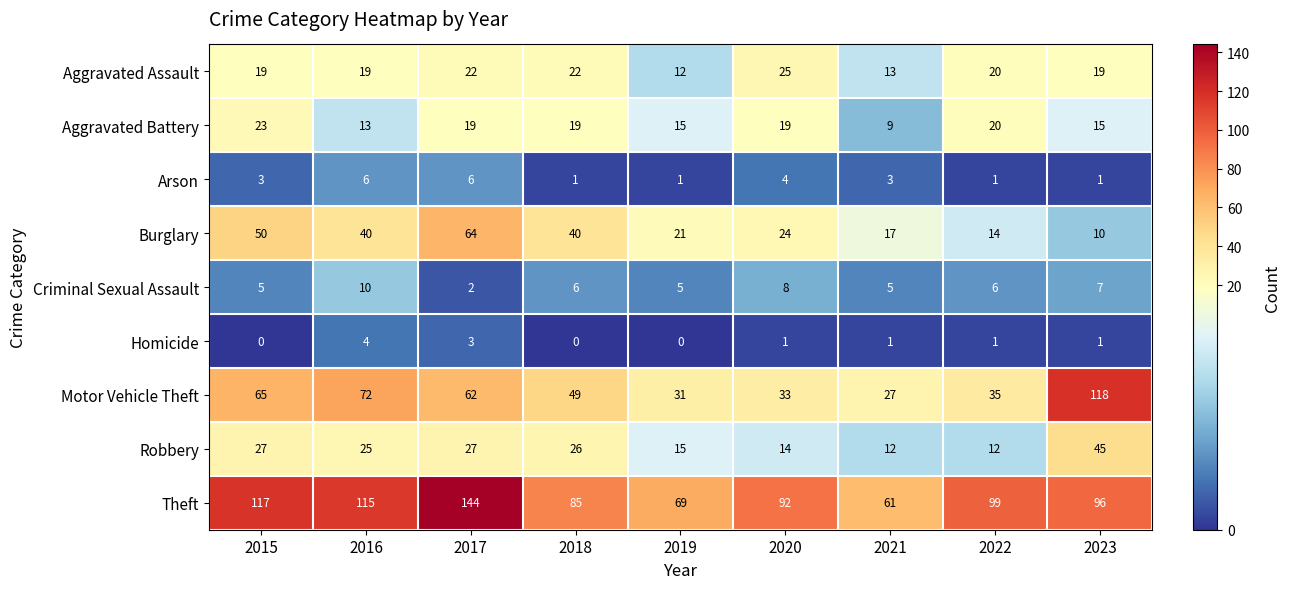

True or false: Arson has a value of 1 at 2023.

True